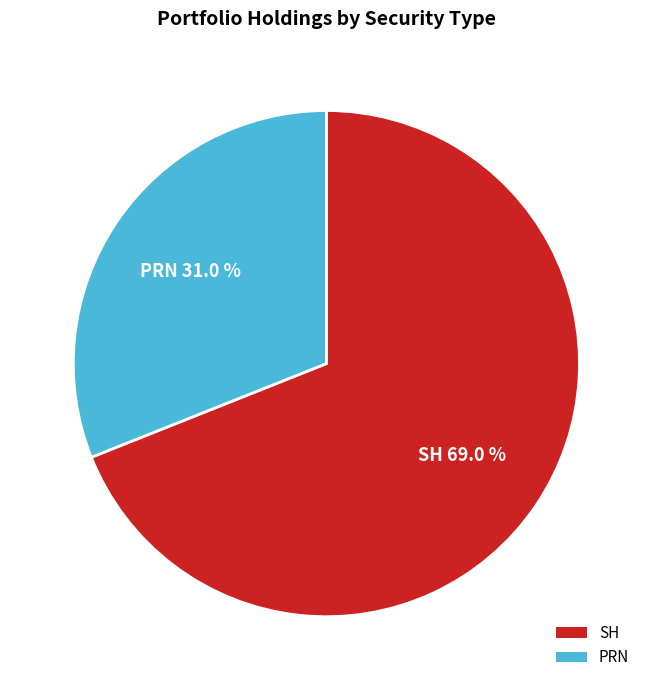

To the nearest percent, what is the combined percentage of PRN and SH?

100%